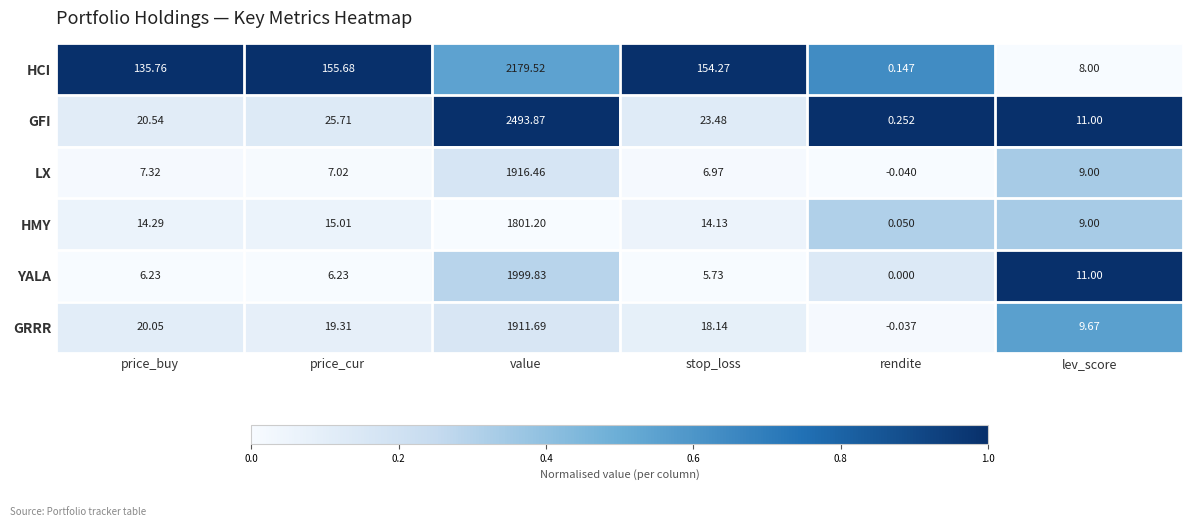

At which label is YALA closest to 999?

lev_score